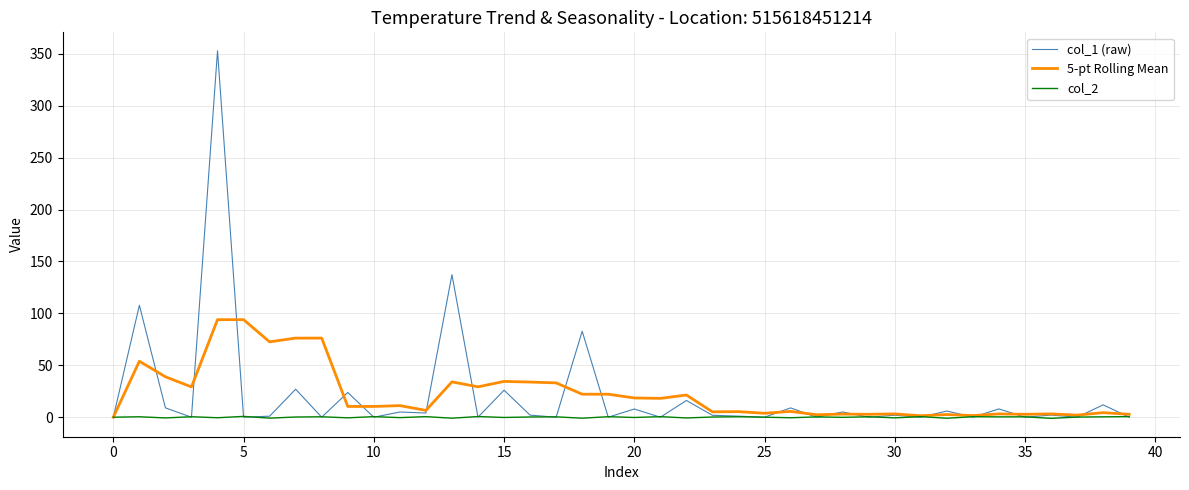

List the series in order of their peak value, highest first.

col_1 (raw), 5-pt Rolling Mean, col_2